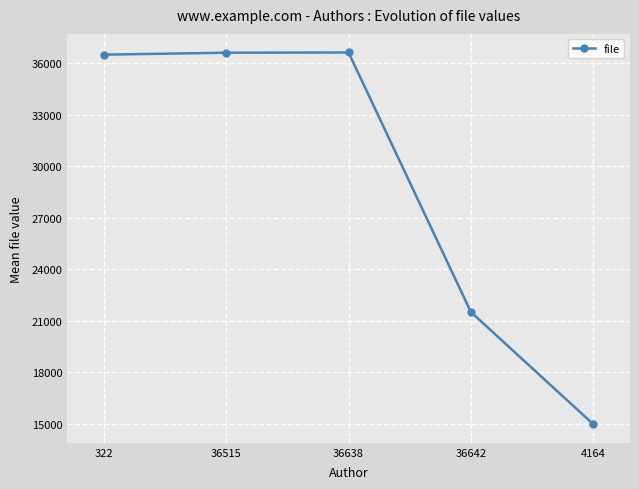

Which has a higher value, 322 or 4164?

322